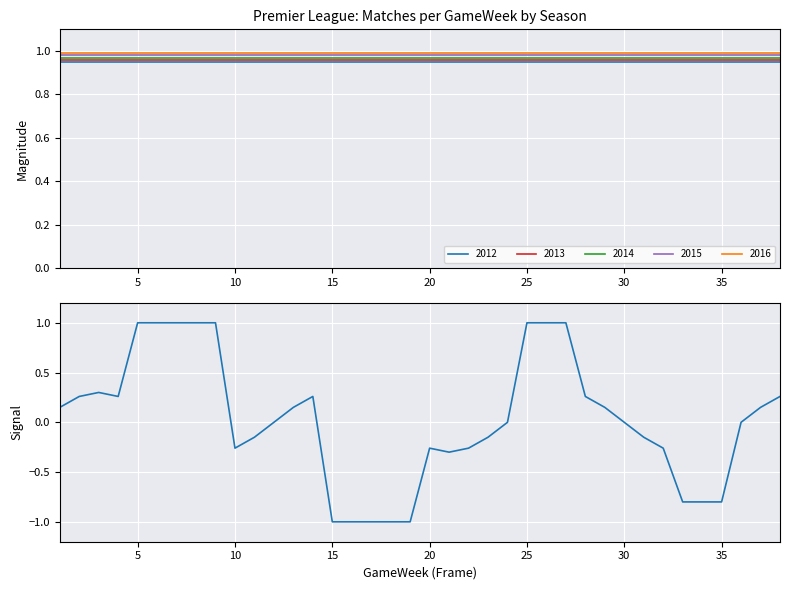

True or false: 2016 and 2014 cross at least once.

False